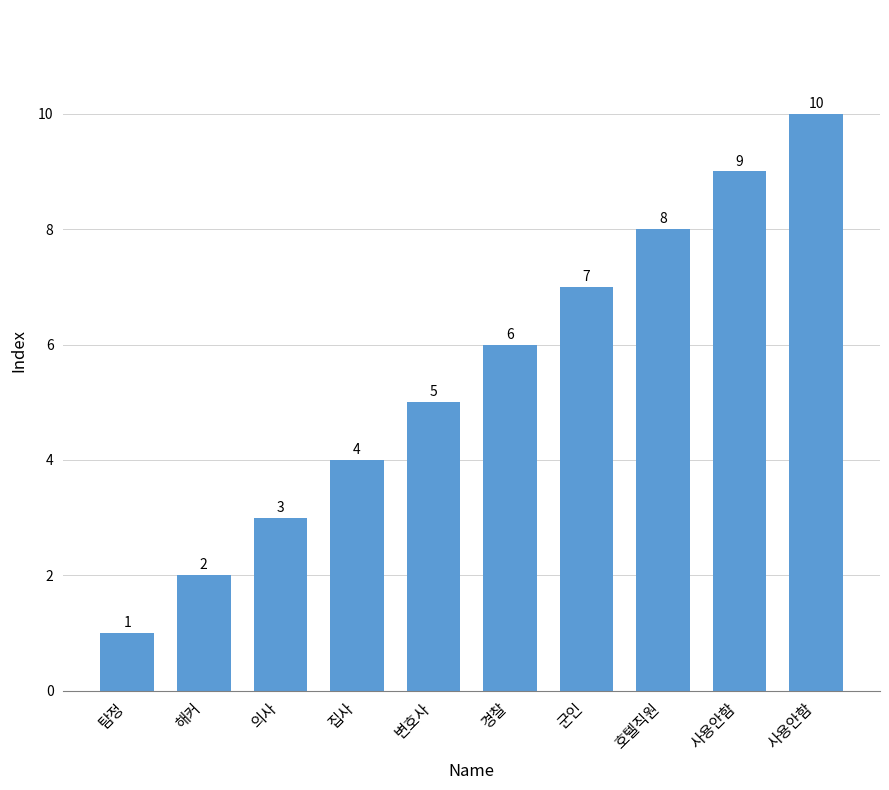

Approximately how many times larger is the value at 경찰 compared to 의사?

2.0